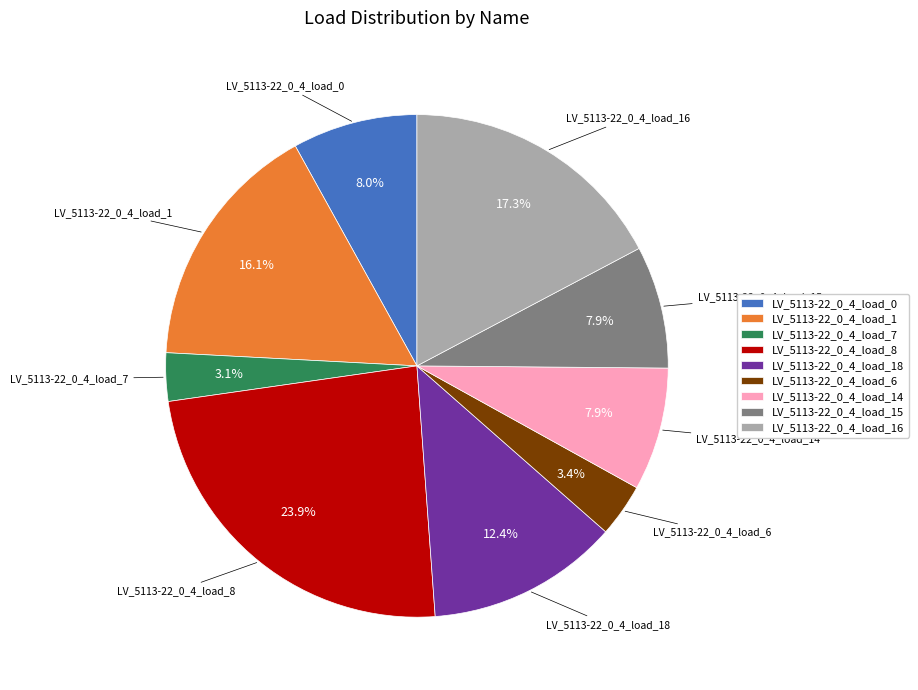

Combined, do LV_5113-22_0_4_load_18 and LV_5113-22_0_4_load_1 account for over 50%?

No